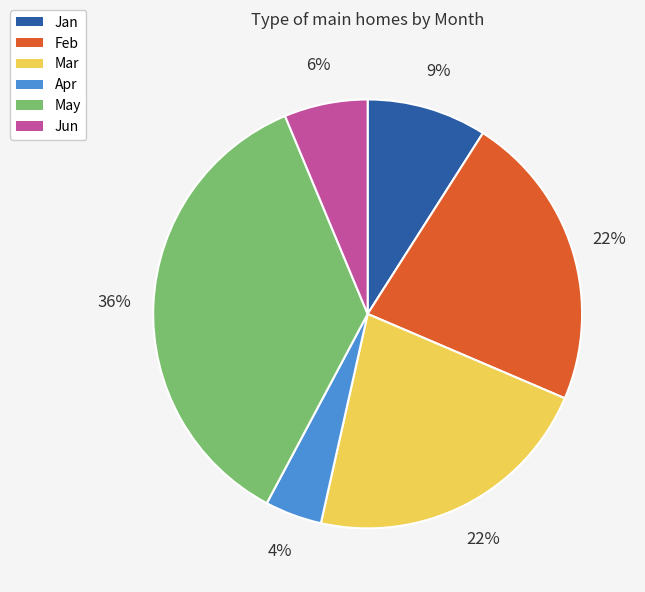

Which category has the biggest portion of the pie?

May